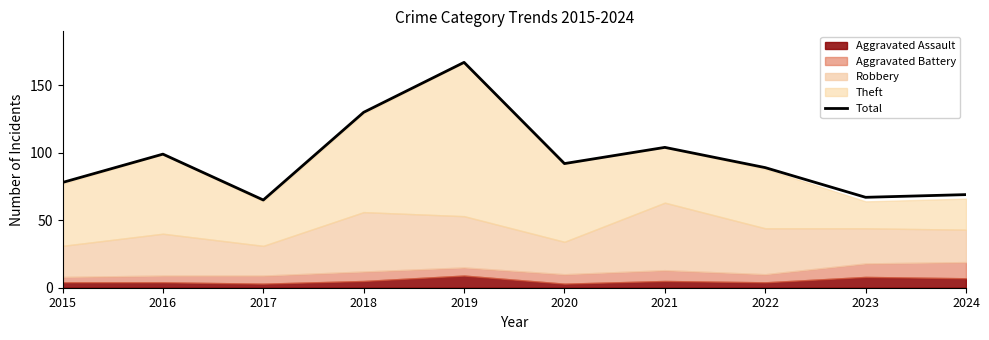

Count the number of categories in the chart.

10